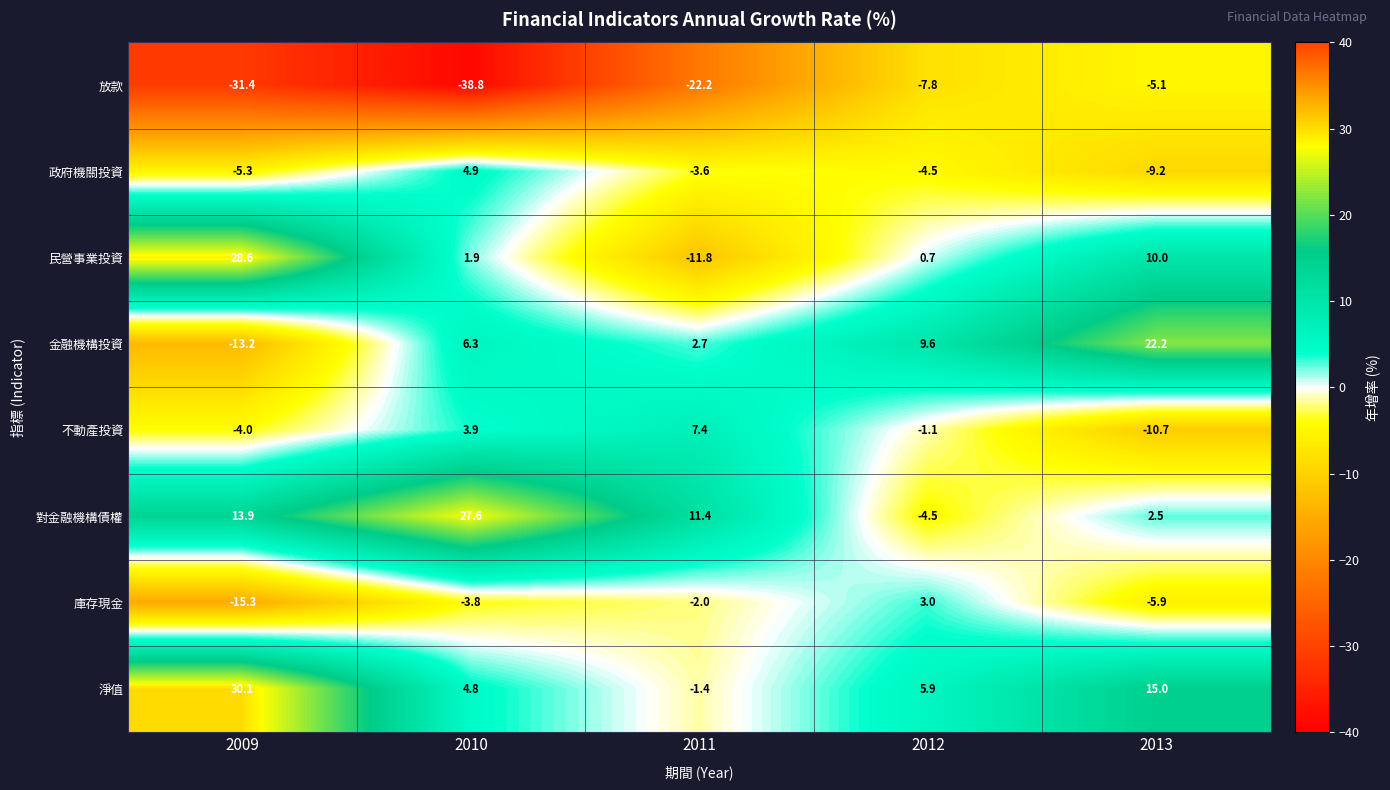

Which series has the largest total across all categories?

淨值